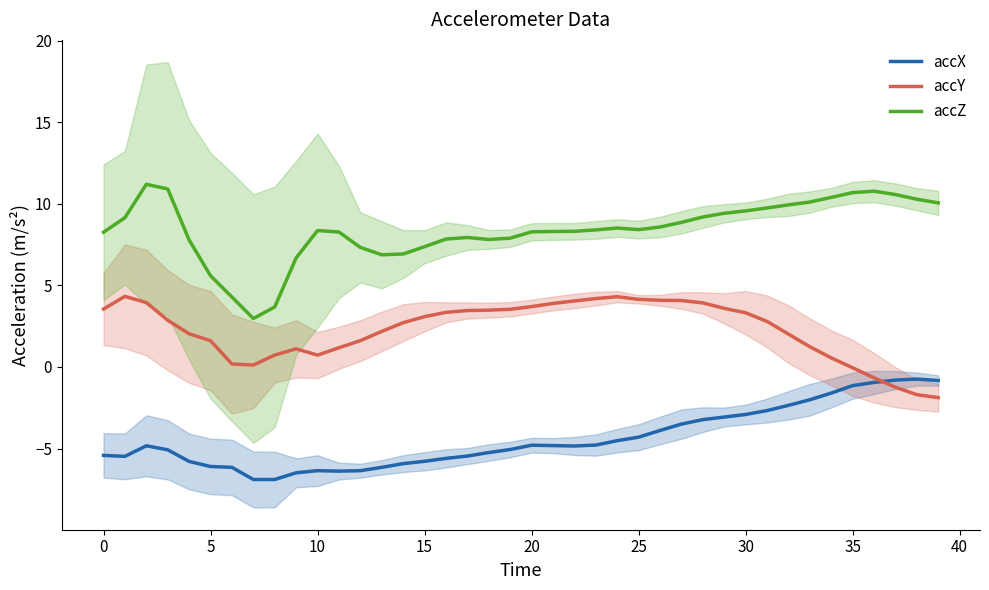

Read the accY value at 39.

-1.9